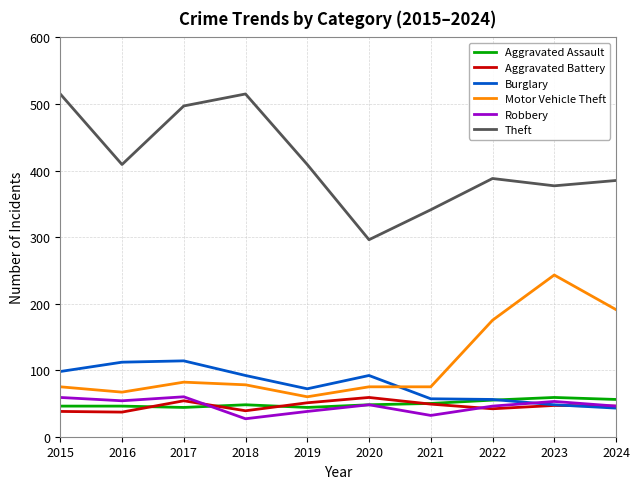

True or false: Aggravated Assault has a value of 74 at 2015.

False